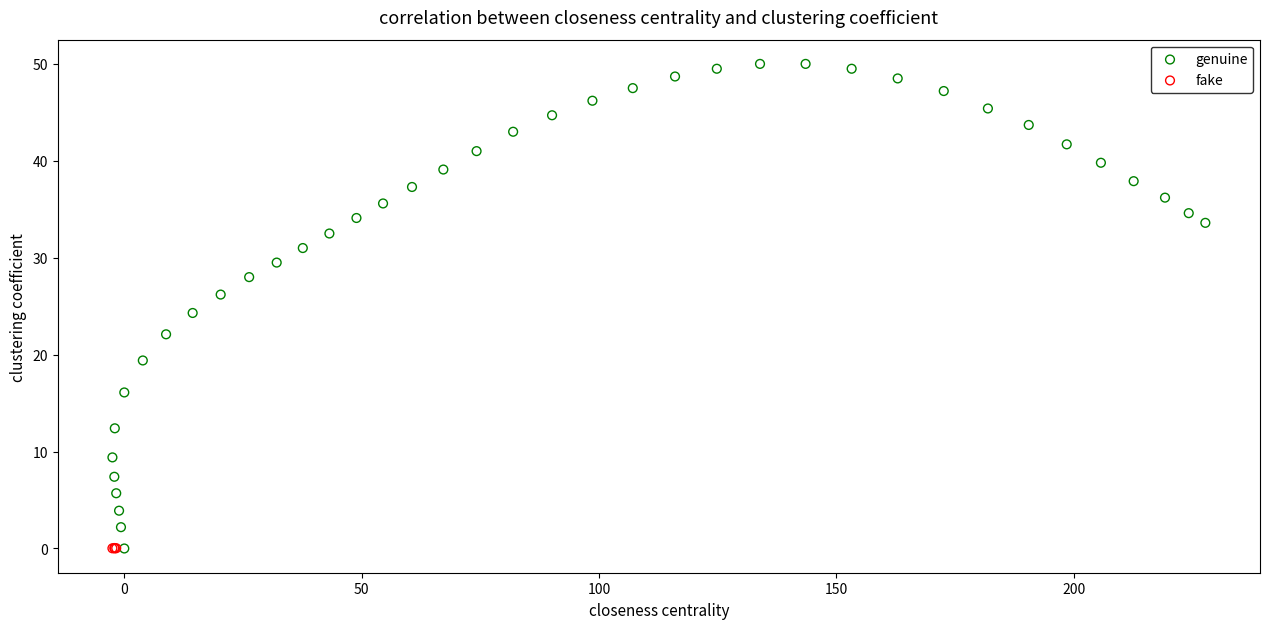

Which series has the widest spread of Y values?

genuine